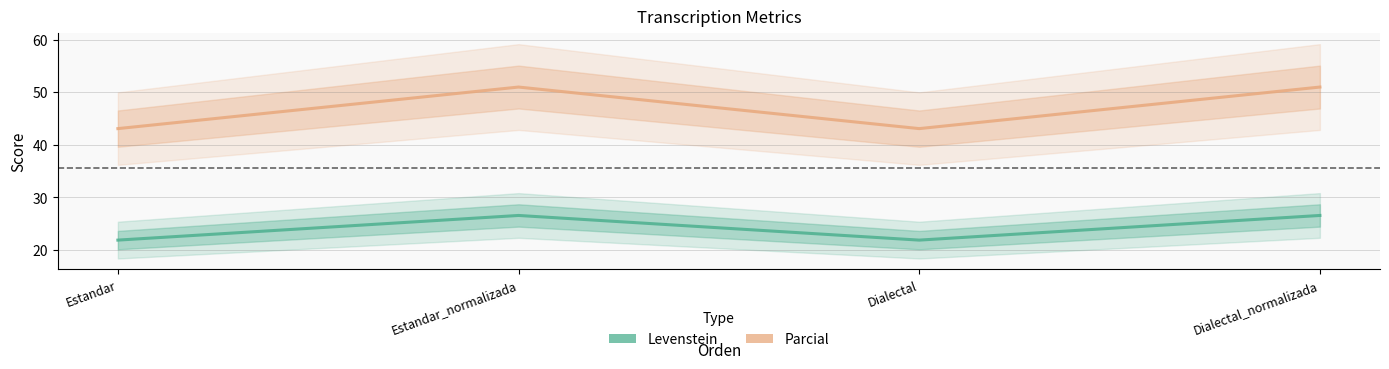

What is the difference between the highest and lowest values at Dialectal?

21.2